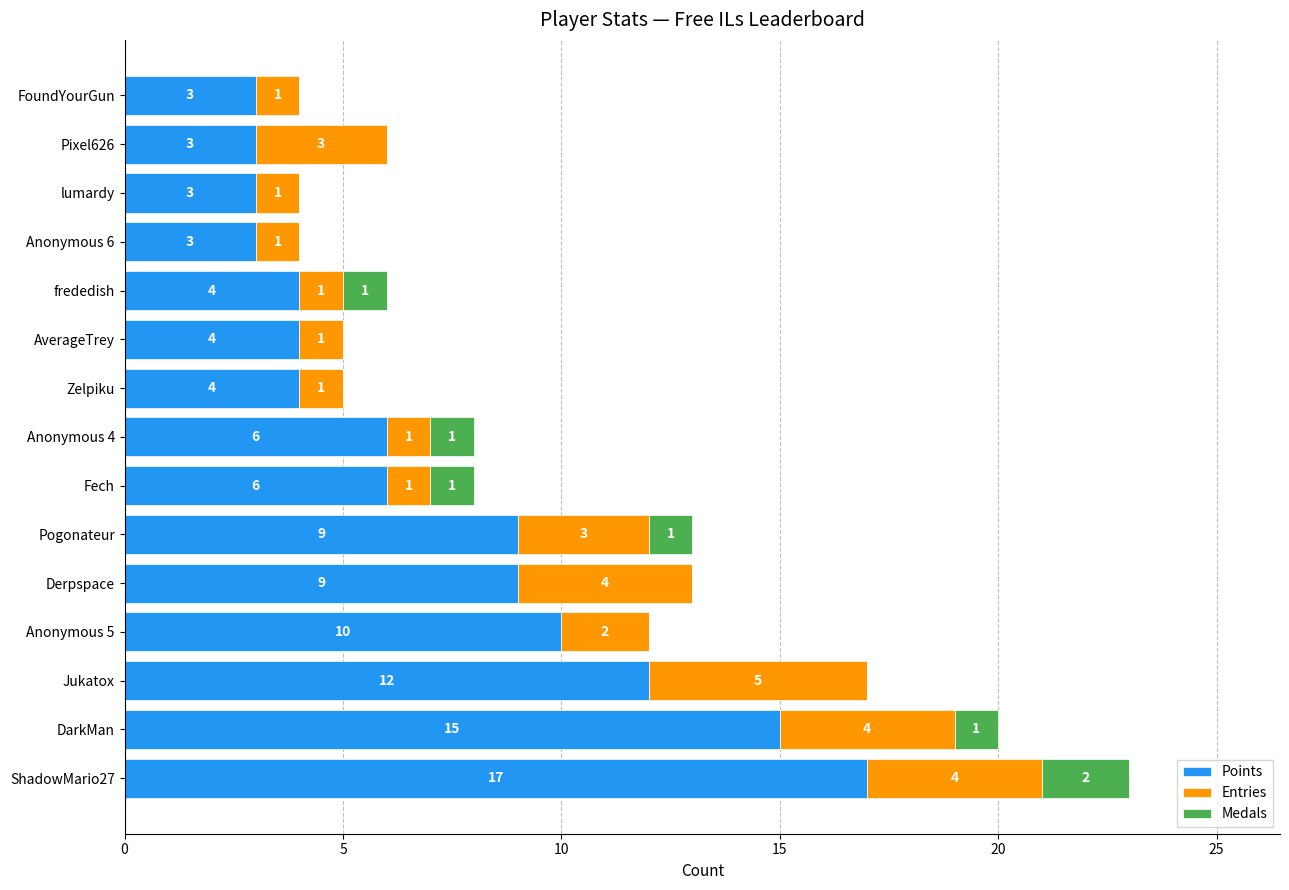

True or false: Points has a value of 3 at lumardy.

True